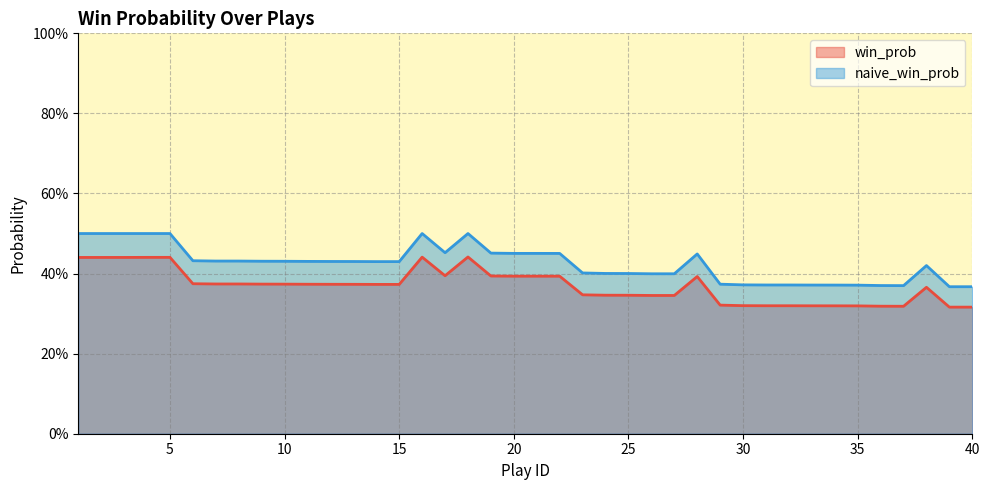

How many win_prob values are between 0 and 1?

40